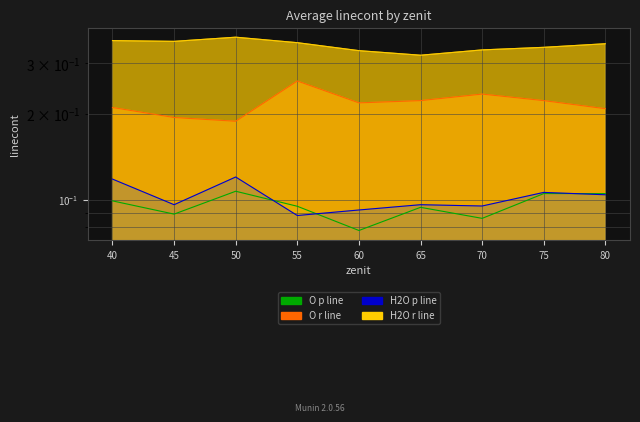

What is the smallest value displayed?

0.1